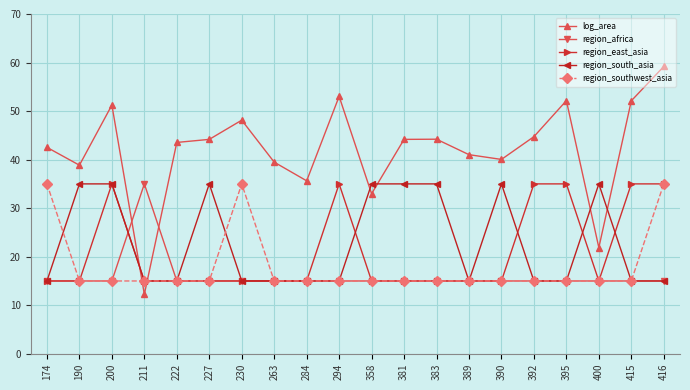

Which series has the largest range (max minus min)?

log_area